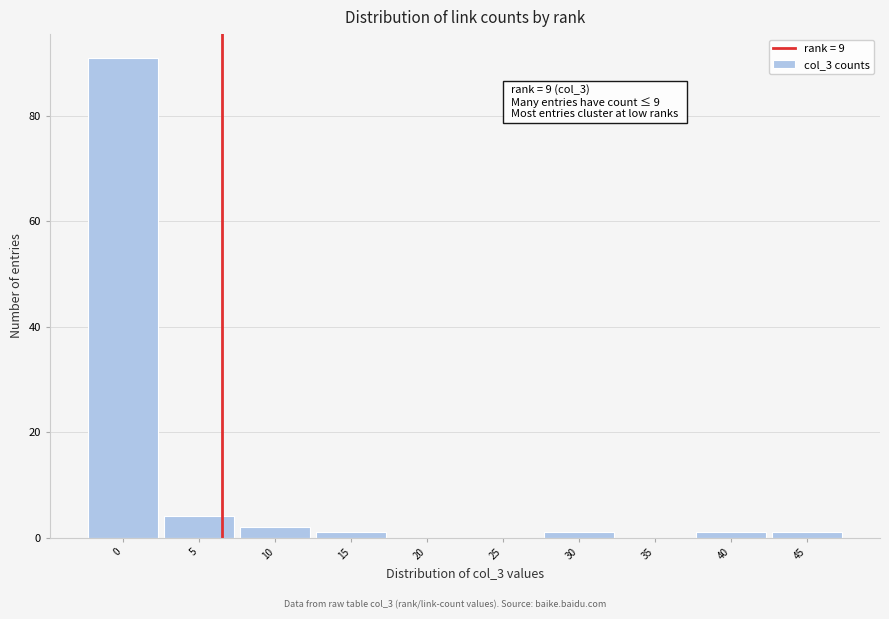

Reading left to right, extract all data points from this chart.

0=91	5=4	10=2	15=1	20=0	25=0	30=1	35=0	40=1	45=1